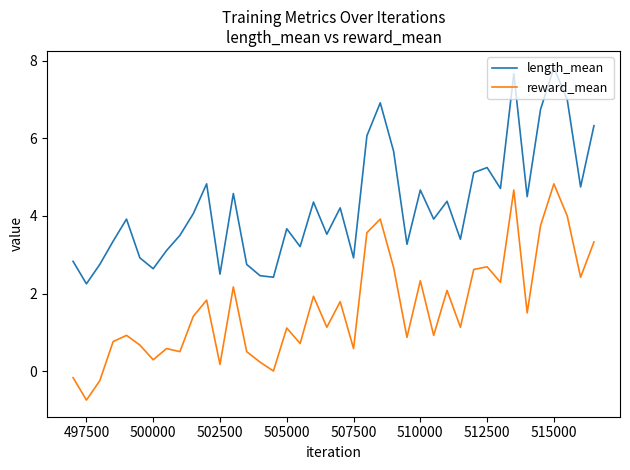

True or false: reward_mean and length_mean cross at least once.

False